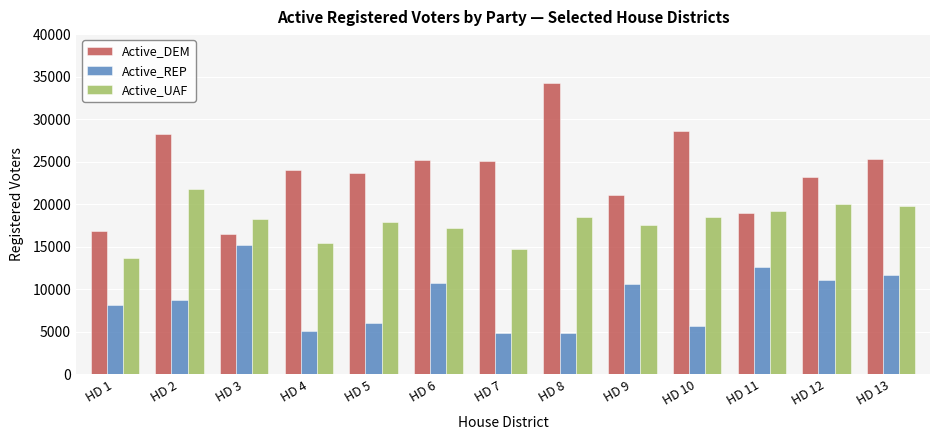

The value of Active_REP at HD 5 is 10816. True or false?

False